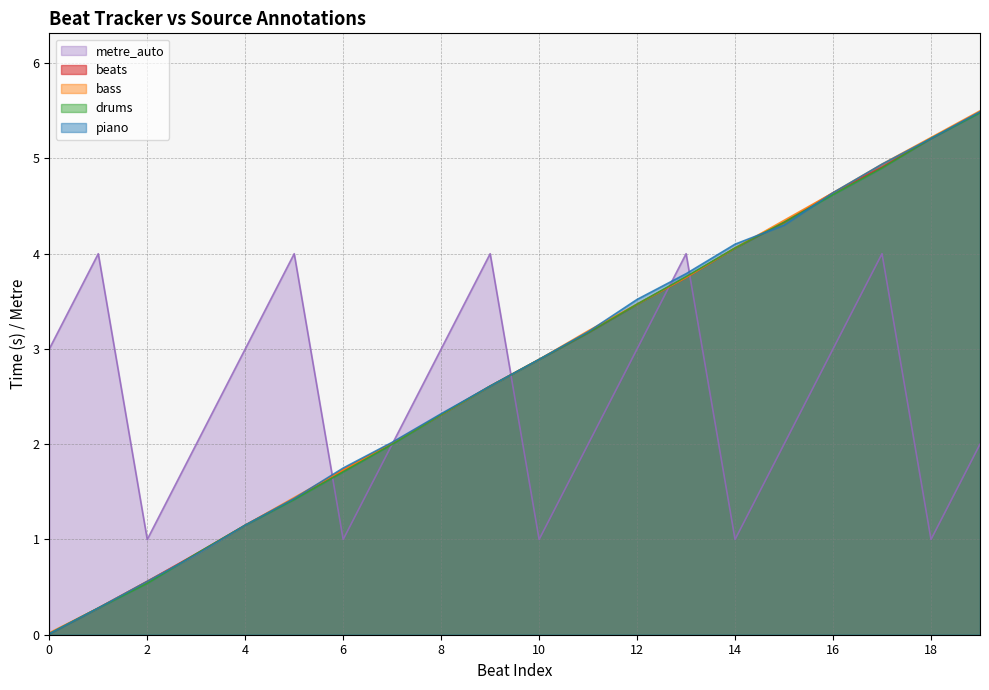

At which label is drums closest to 2?

7